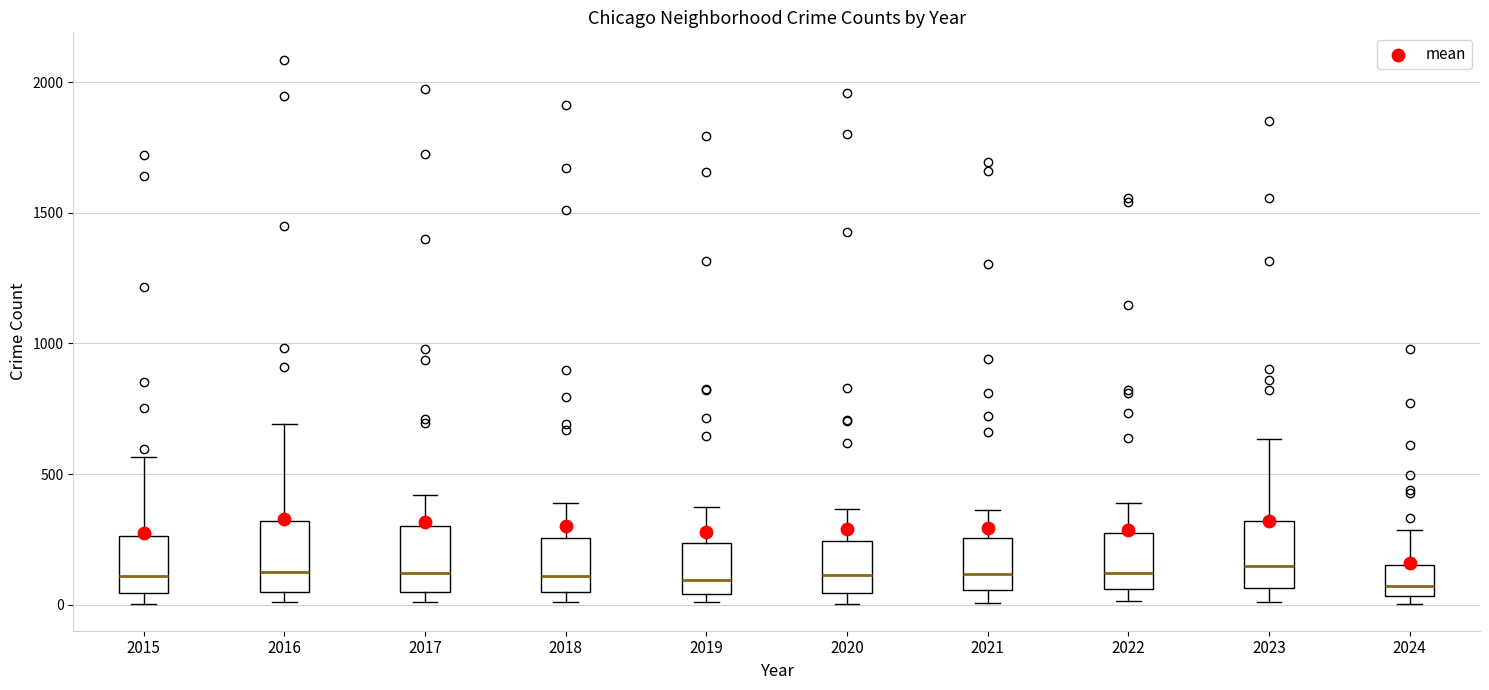

Where is the upper edge of the box at x = 2017 on the y-axis? The values are not printed on the chart, so give them approximately, as read against the axis.

300